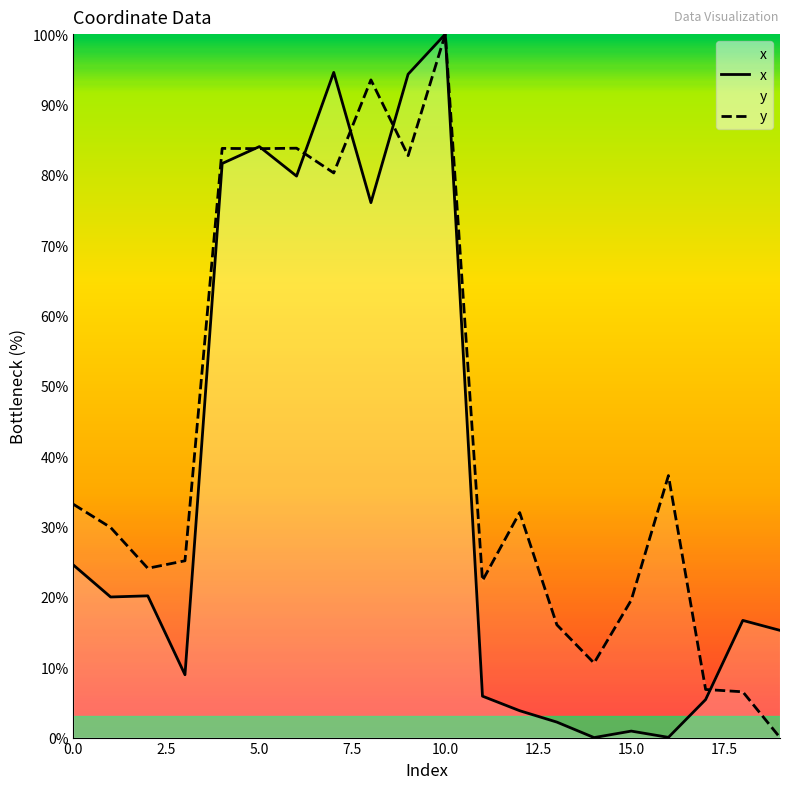

Rank the categories by y value from highest to lowest.

10, 8, 6, 4, 5, 9, 7, 16, 0, 12, 1, 3, 2, 11, 15, 13, 14, 17, 18, 19